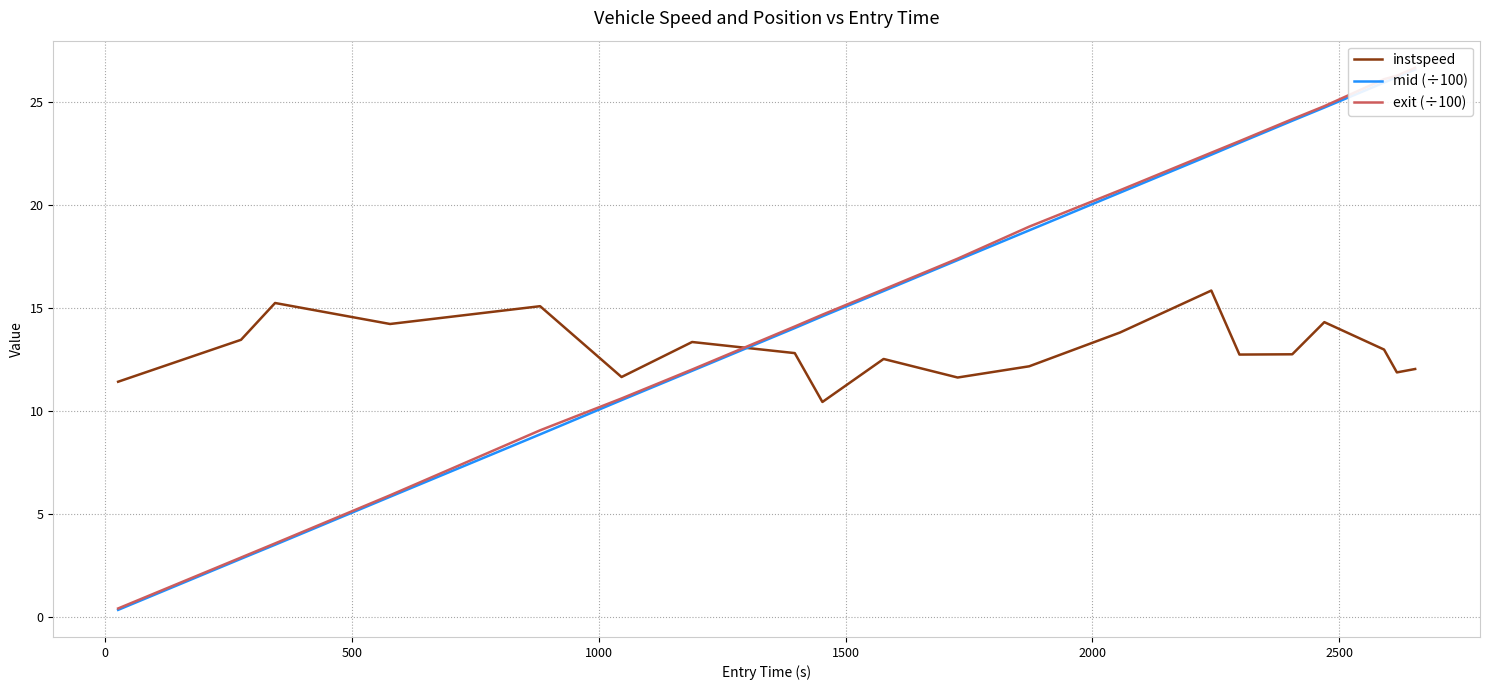

How many data points in mid (÷100) are above 17?

10